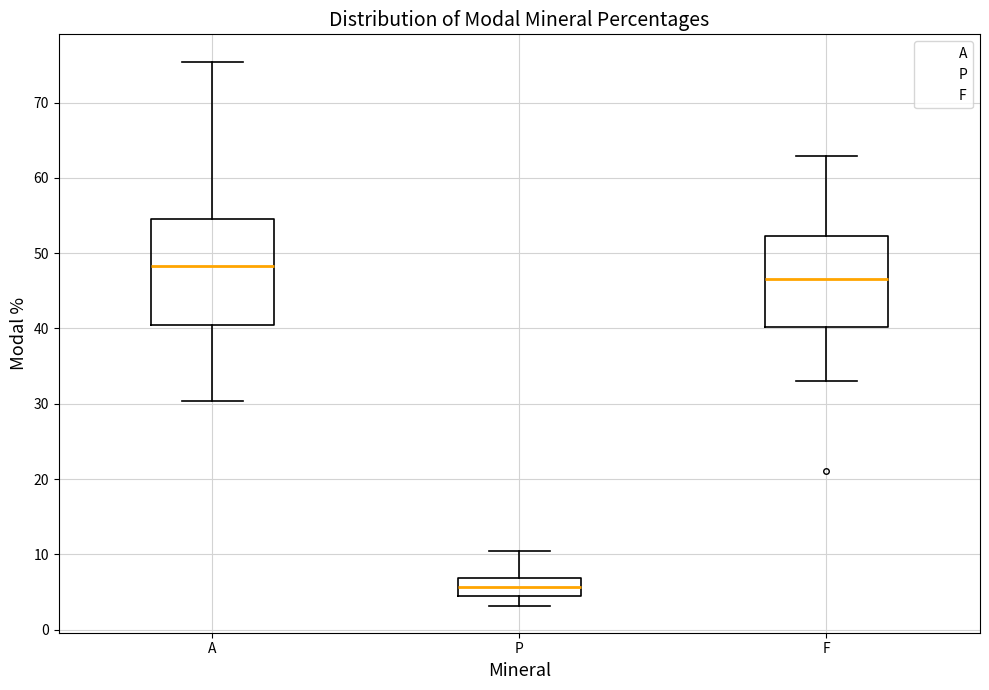

Where does the lower whisker of the box for P end on the y-axis? The values are not printed on the chart, so give them approximately, as read against the axis.

3